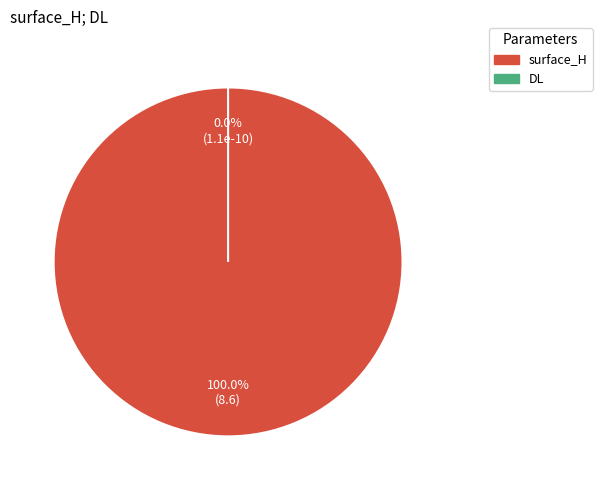

What is the change in value from surface_H to DL?

-8.6